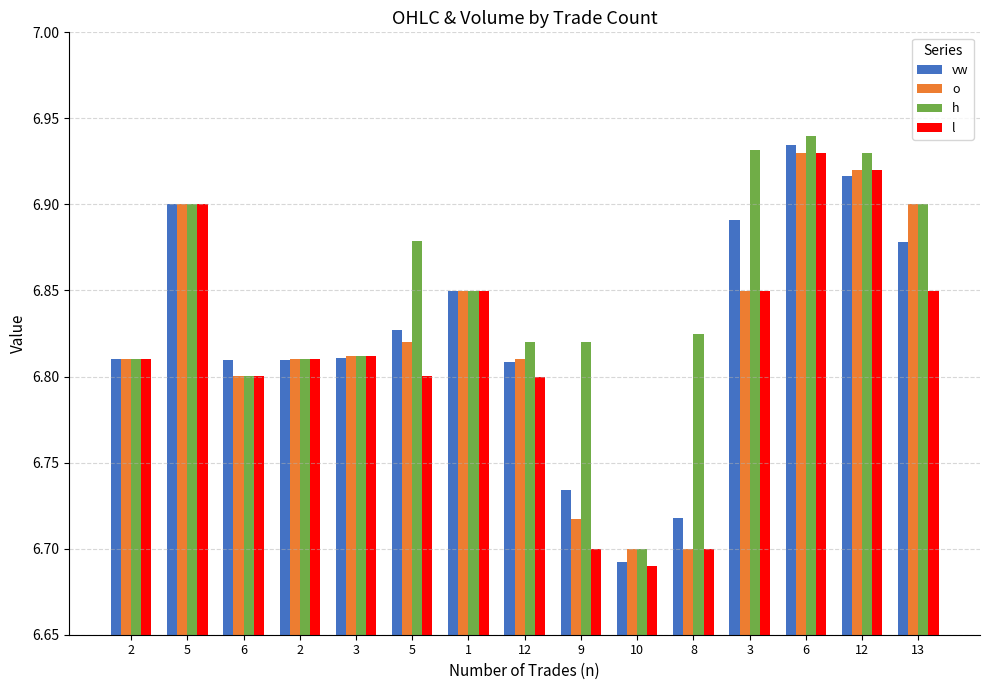

How many categories are shown in the chart?

15